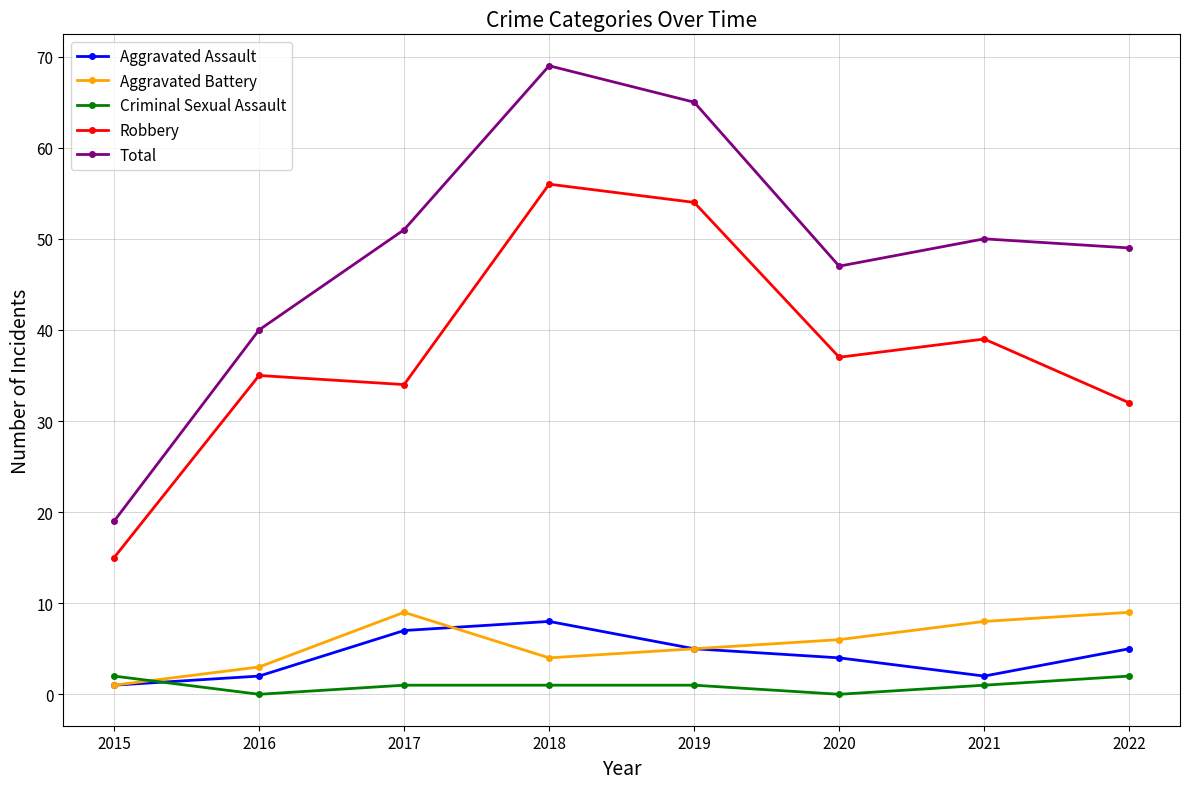

At which category does Aggravated Assault reach its first local valley?

2021